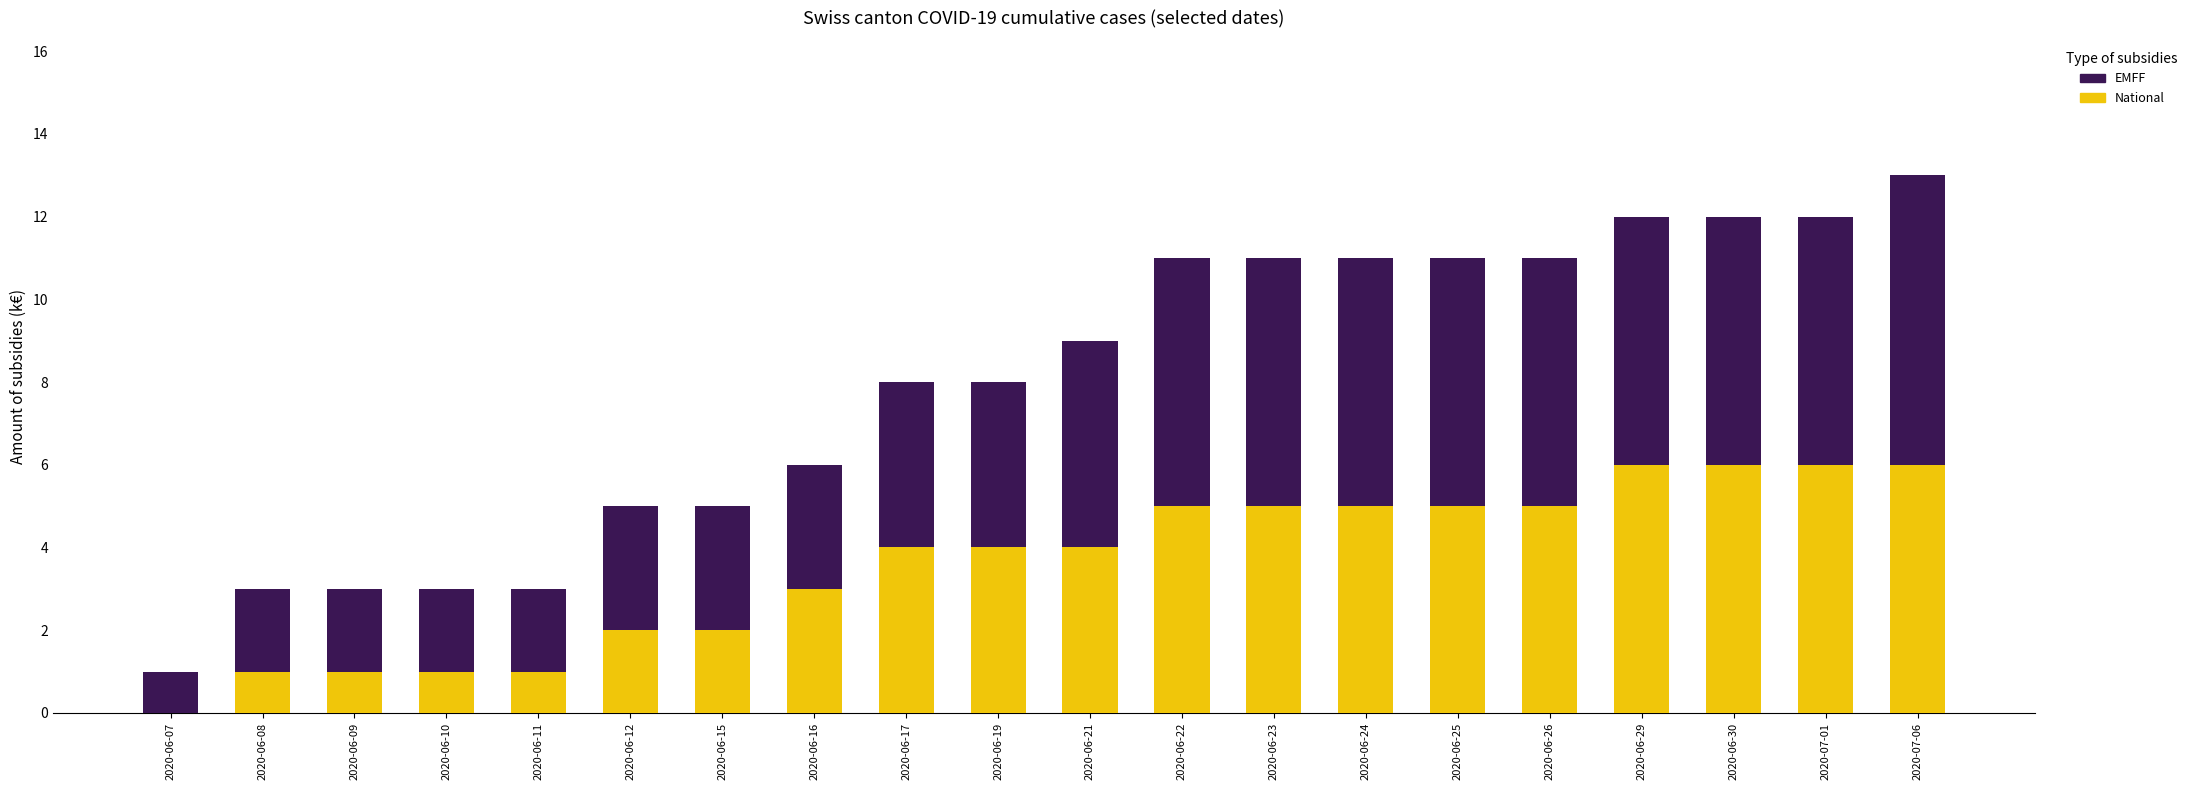

What is the sum of all National values?

72